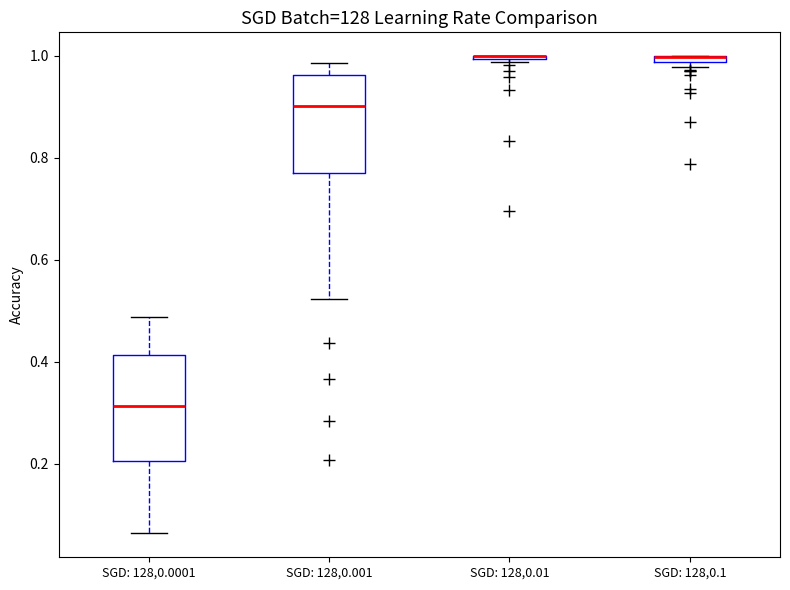

Where is the upper edge of the box for SGD: 128,0.1 on the y-axis? The values are not printed on the chart, so give them approximately, as read against the axis.

1.00